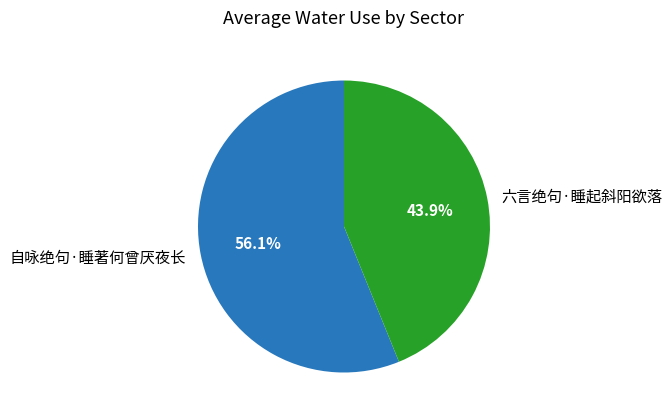

Approximately how many times larger is the value at 六言绝句·睡起斜阳欲落 compared to 自咏绝句·睡著何曾厌夜长?

0.8